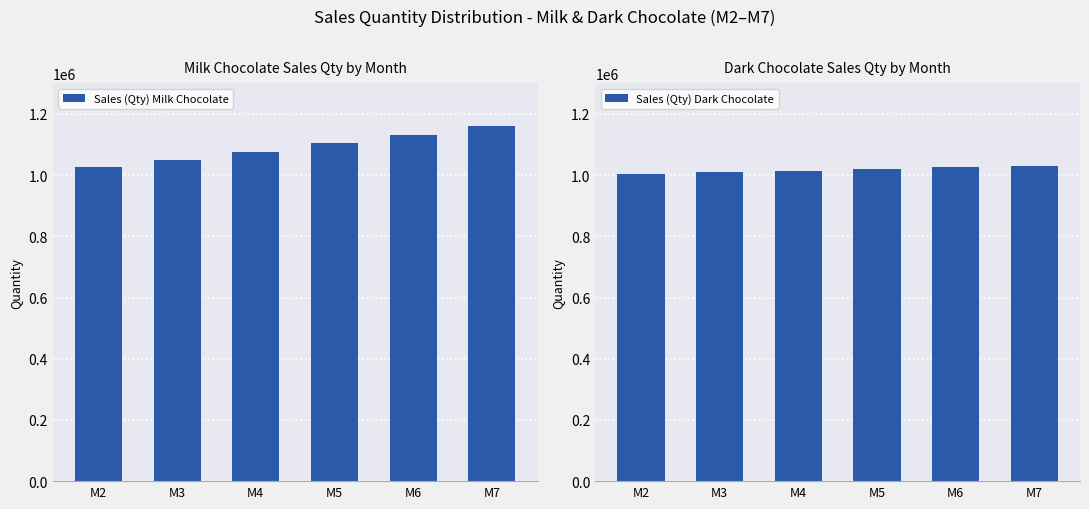

Reading right to left, extract all data points from this chart.

Sales (Qty) Milk Chocolate: M7=1159693.4	M6=1131408.2	M5=1103812.9	M4=1076890.6	M3=1050625.0	M2=1025000.0
Sales (Qty) Dark Chocolate: M7=1030377.5	M6=1025251.3	M5=1020150.5	M4=1015075.1	M3=1010025.0	M2=1005000.0